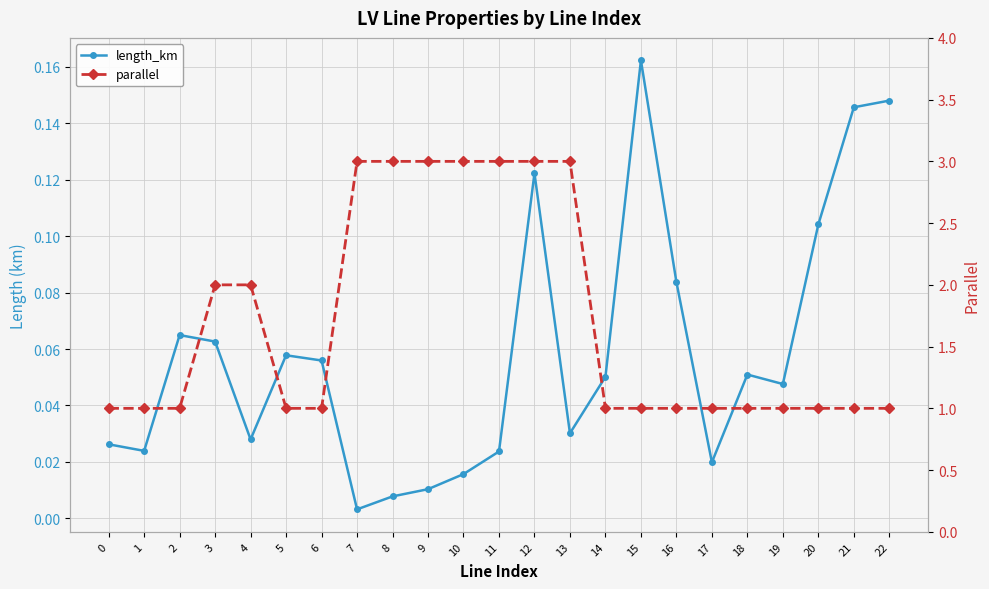

Is the value of length_km at 0 greater than the value of parallel at 19?

No